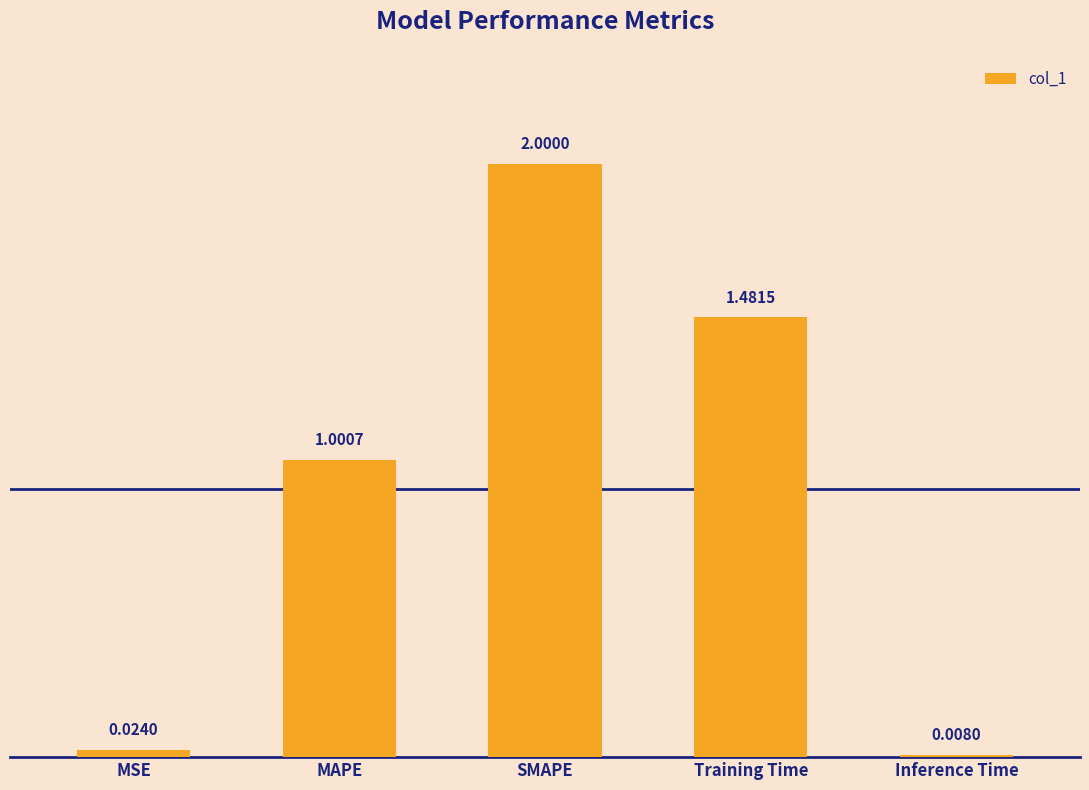

What is the greatest value displayed?

2.0